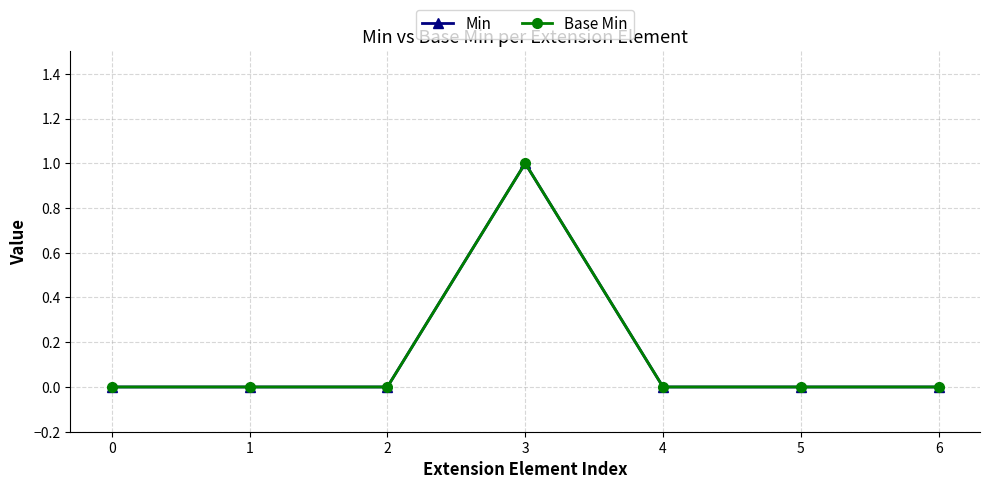

How many lines are shown in the chart?

2